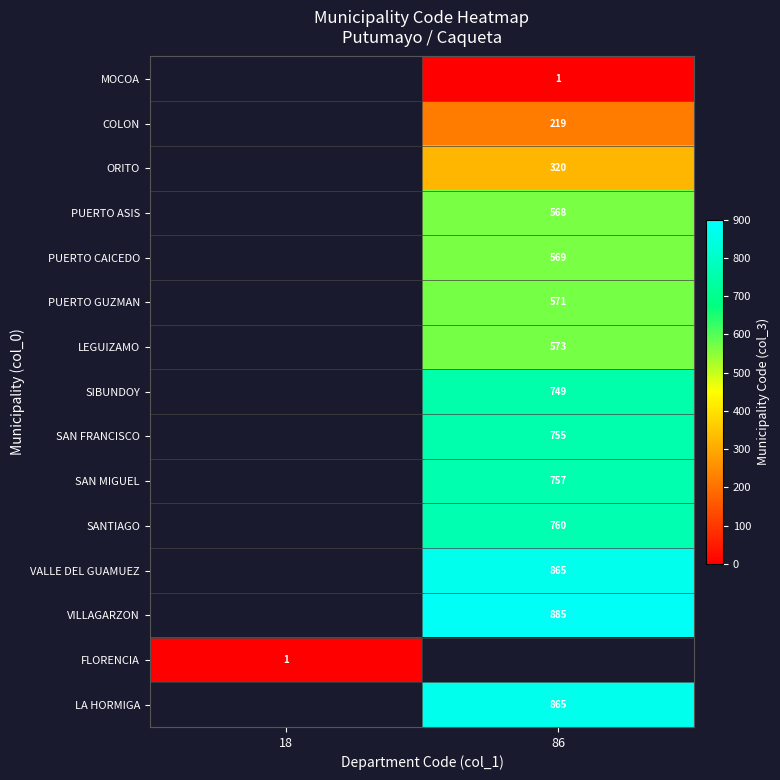

Count the number of data series in this chart.

15